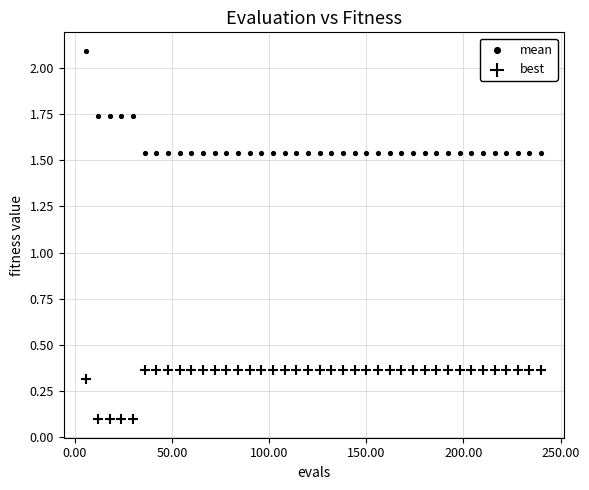

Count the number of points in this scatter plot.

80